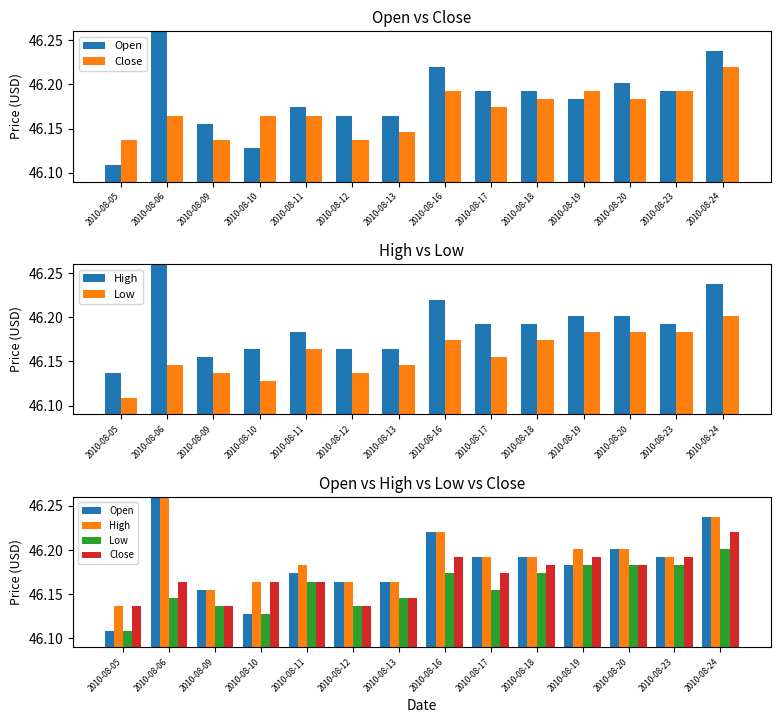

True or false: Open has a value of 69.8 at 2010-08-24.

False